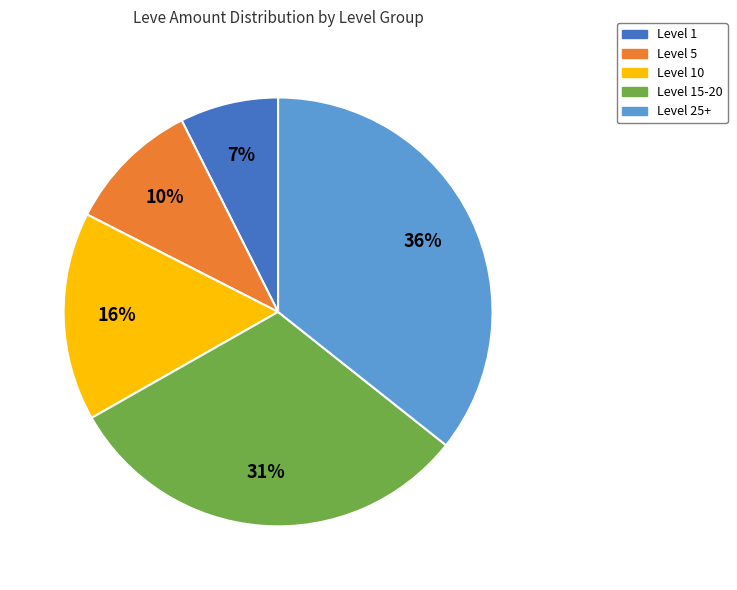

To the nearest percent, what is the average slice percentage?

20%